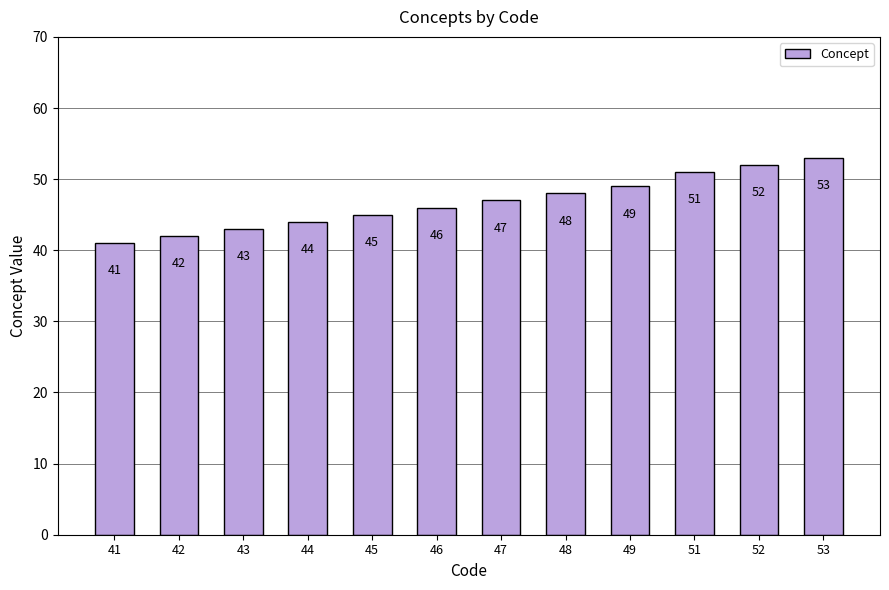

Read the value at 51.

51